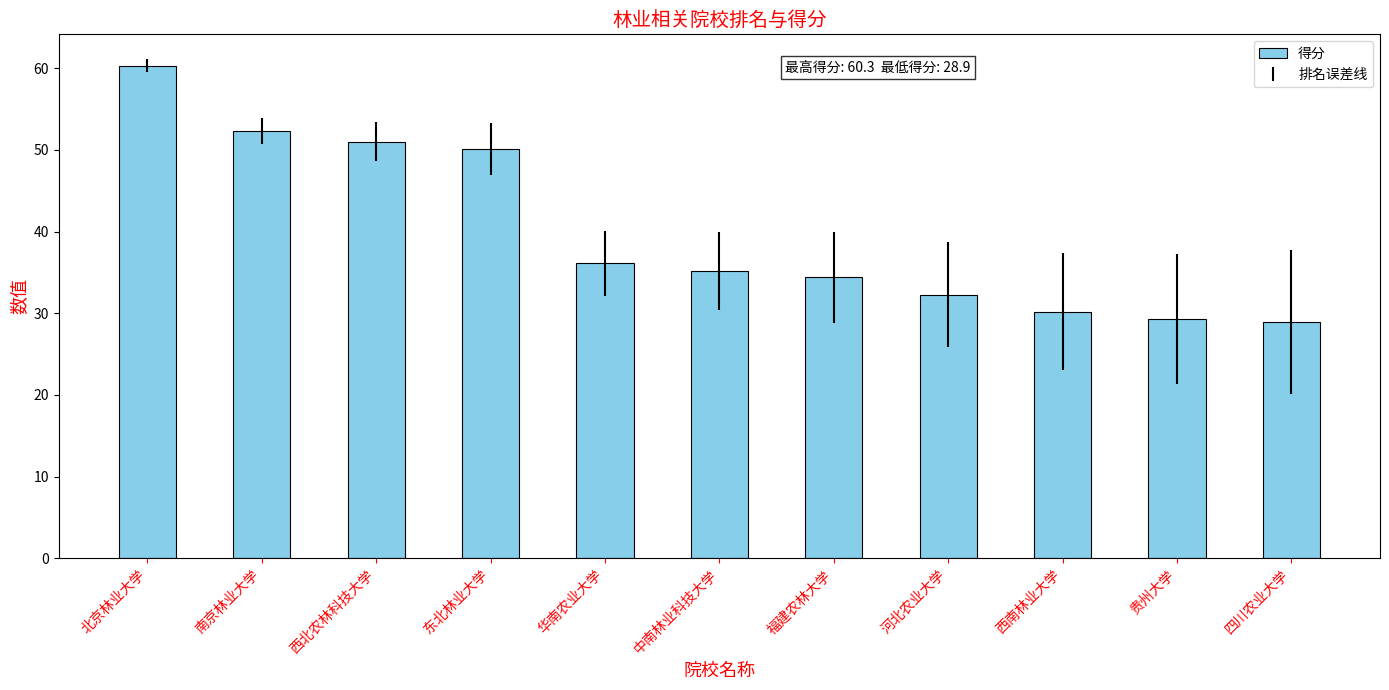

What is the label of the 10th bar from the right?

南京林业大学